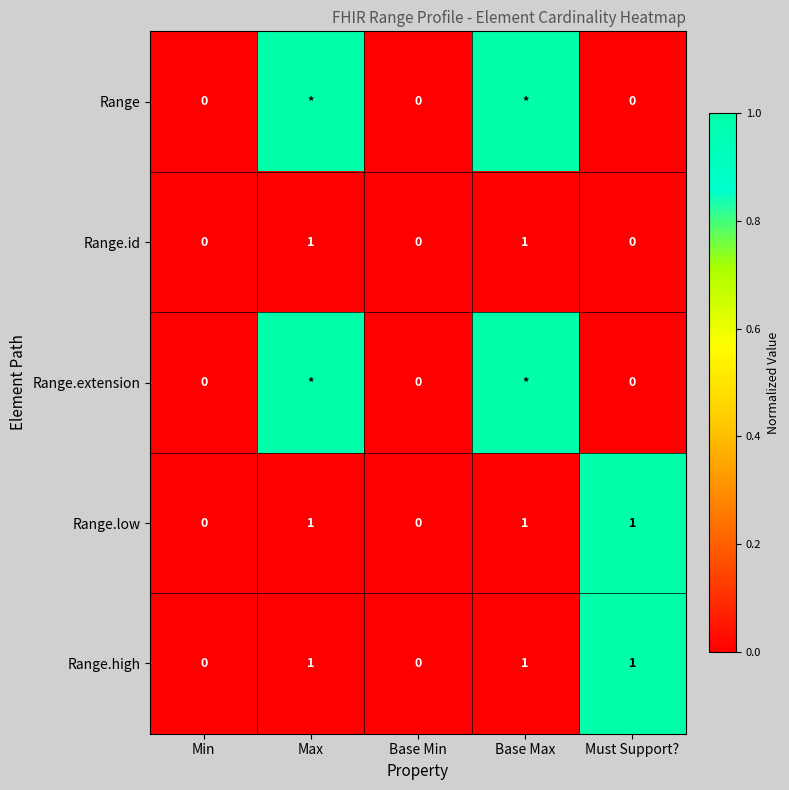

How many series are shown in this chart?

5